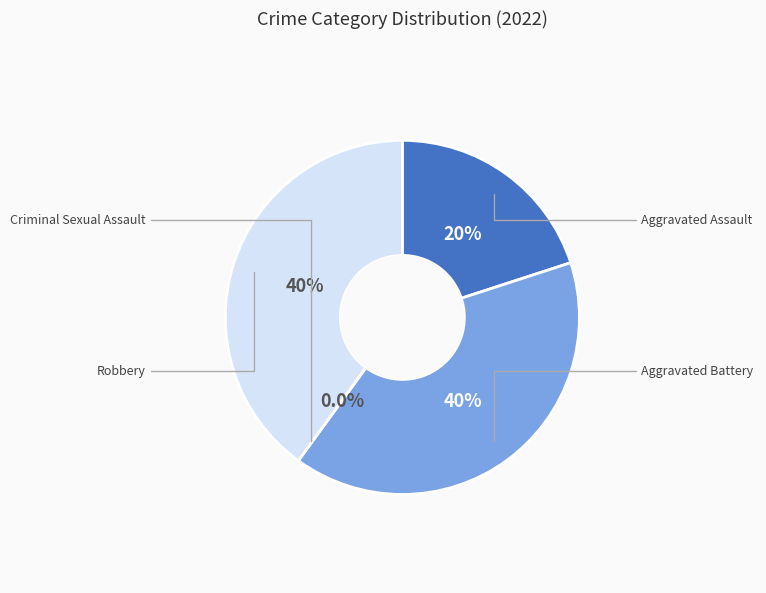

Is it true that Aggravated Battery is 40% of the pie?

True